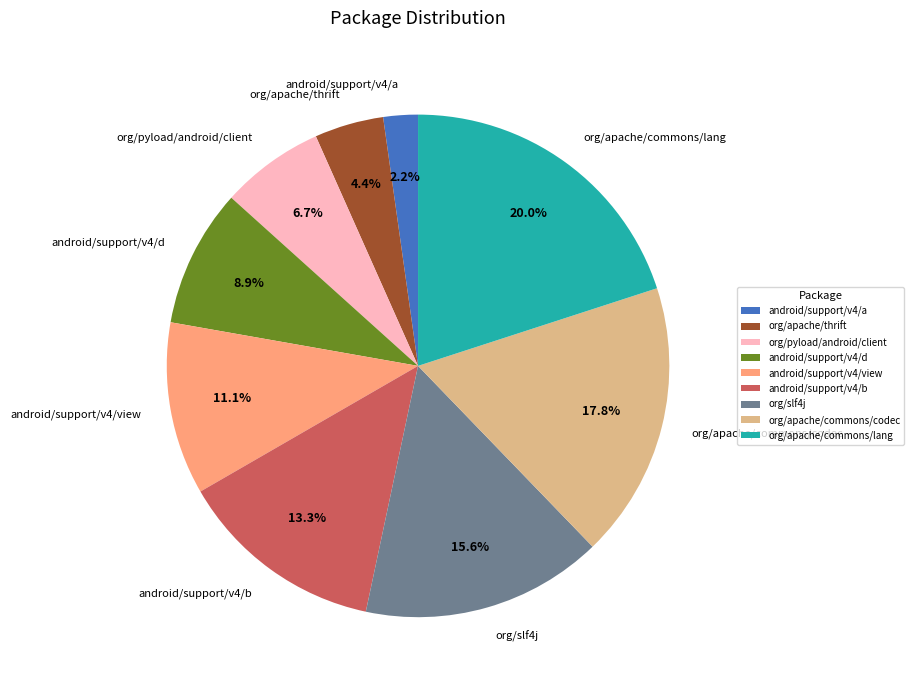

How many slices are in this pie chart?

9